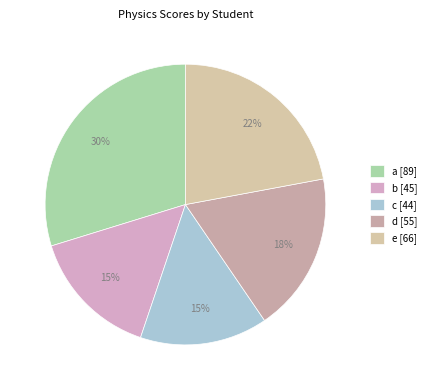

To the nearest percent, what is the combined percentage of b and d?

33%